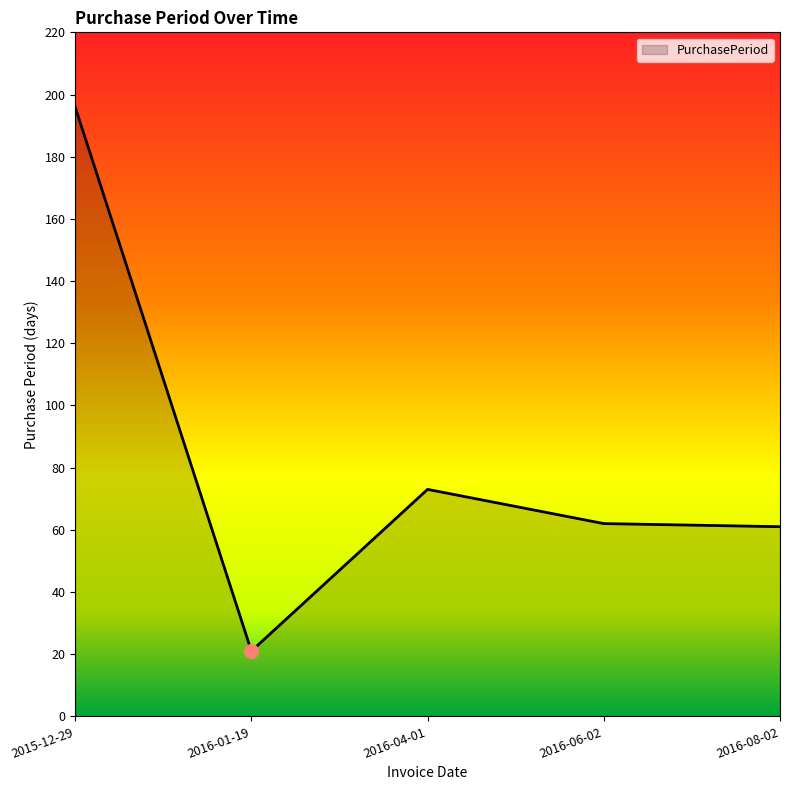

What is the change in value from 2015-12-29 to 2016-04-01?

-123